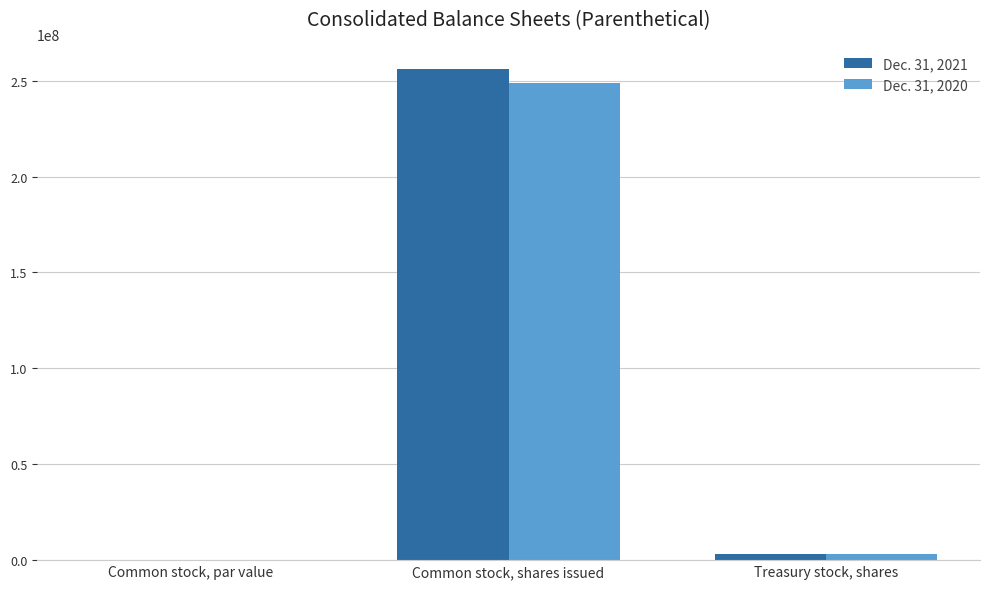

Which label corresponds to the largest value in the chart?

Common stock, shares issued